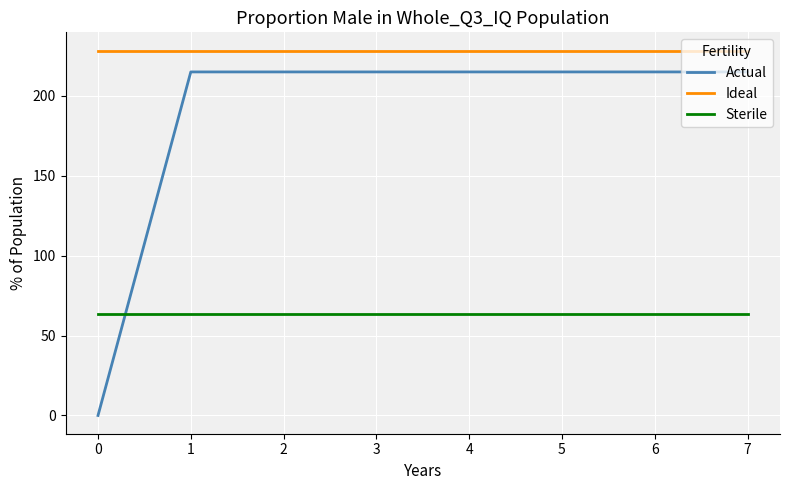

The value of Sterile at 6 is 63.3. True or false?

True